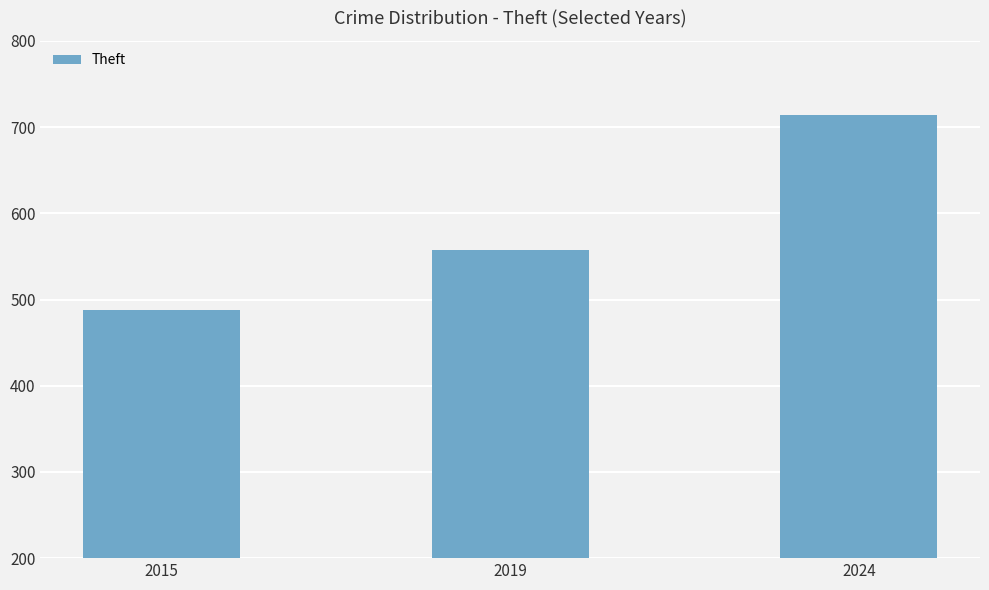

Rank the categories by value from highest to lowest.

2024, 2019, 2015